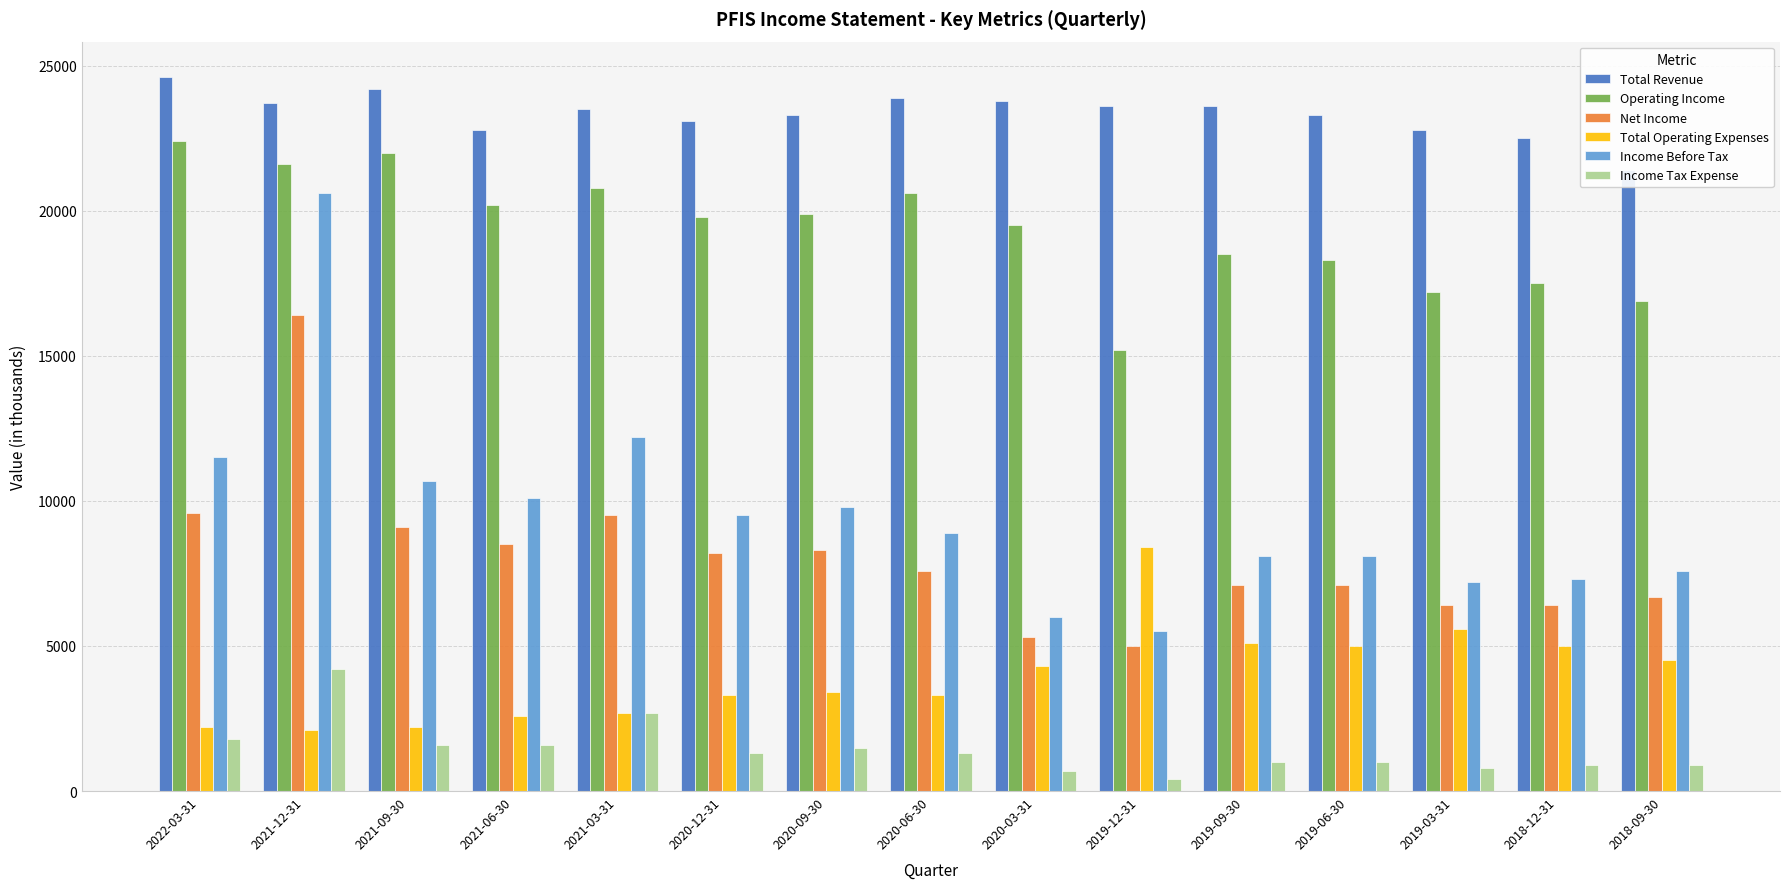

Does the chart contain any negative values?

No